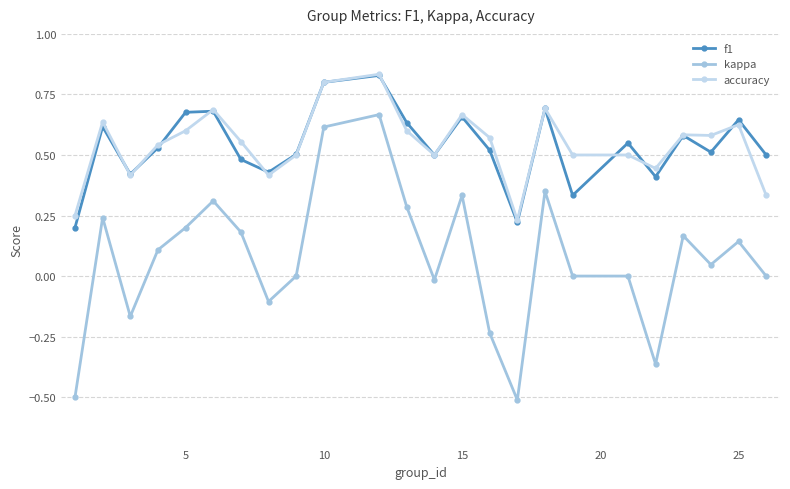

Which series ends up on top after the final intersection of accuracy and f1?

f1